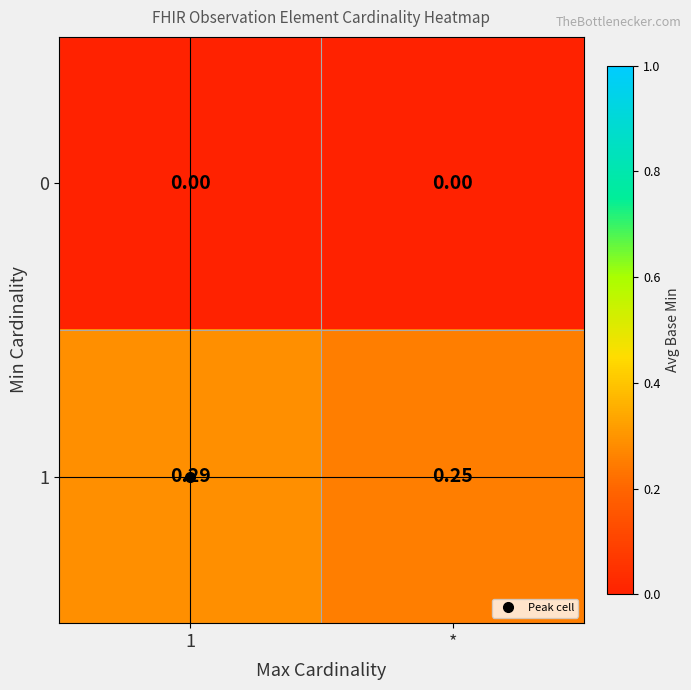

Where is 1 nearest to the value 0?

*